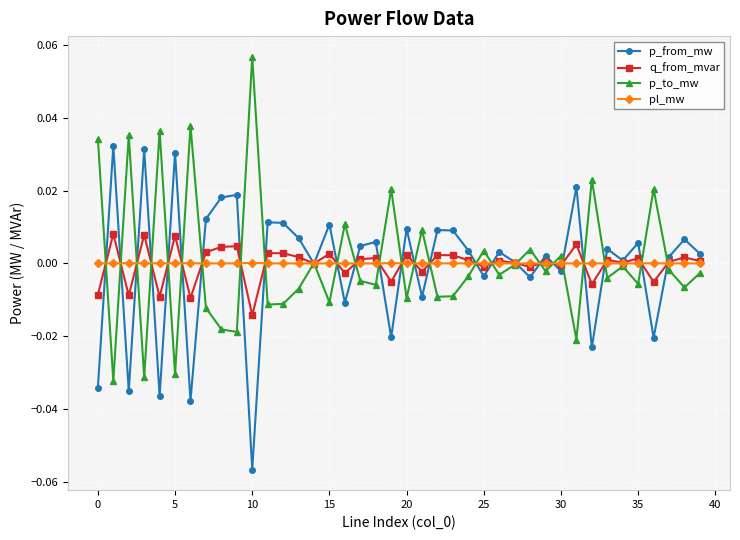

How many interior local valleys does the p_from_mw series have?

14